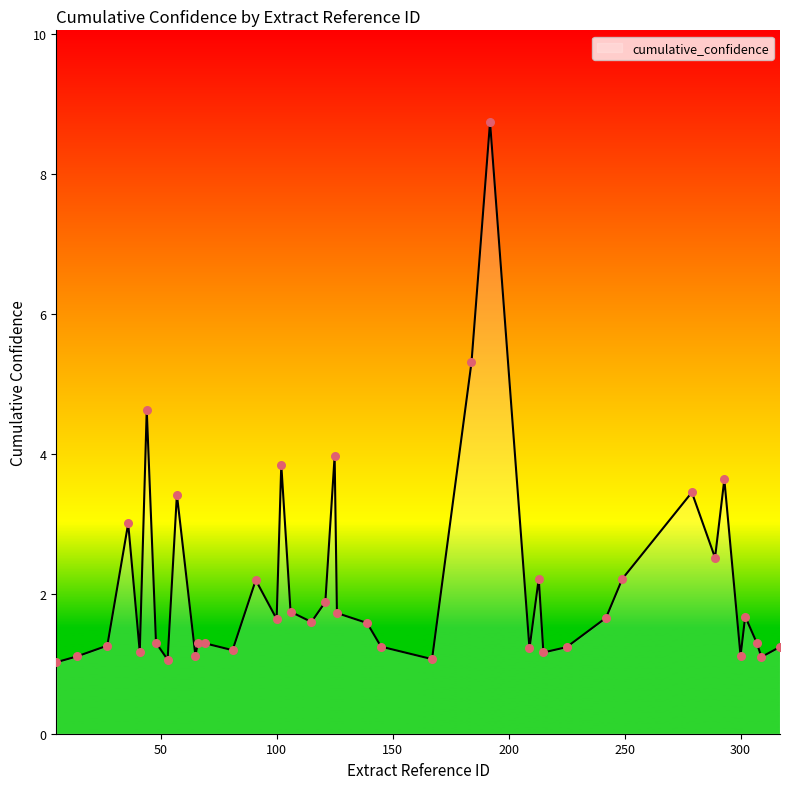

What is the greatest value displayed?

8.7